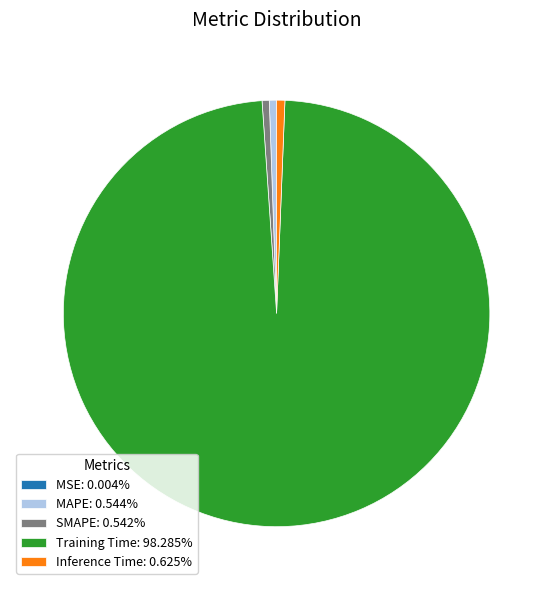

Is the sum of Training Time: 98.285% and SMAPE: 0.542% greater than half?

Yes